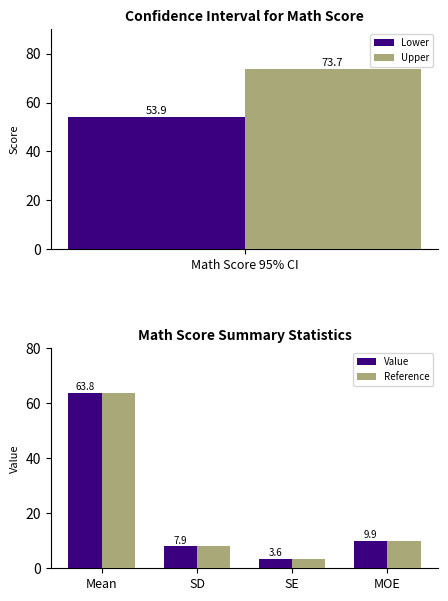

Count the number of data series in this chart.

2